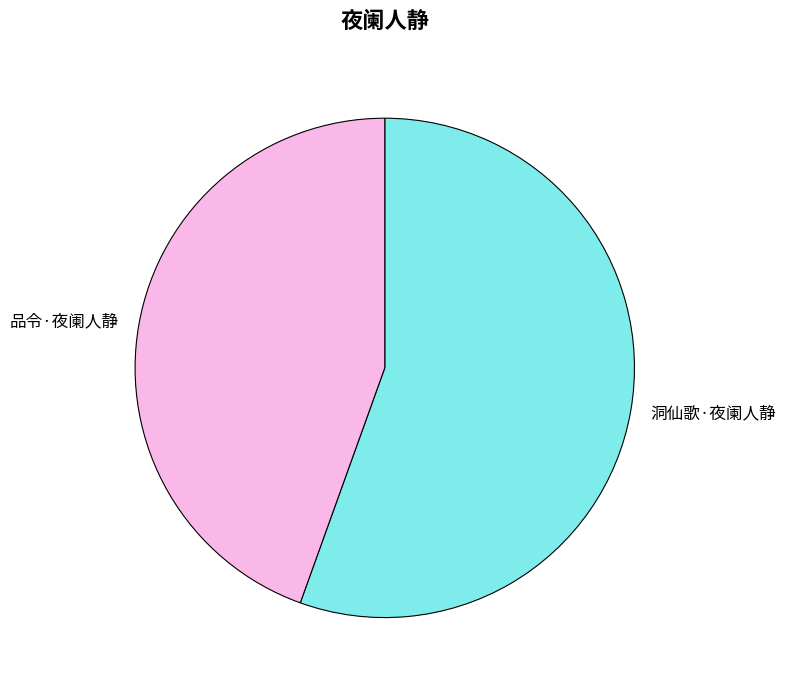

Is the sum of 洞仙歌·夜阑人静 and 品令·夜阑人静 greater than half?

Yes